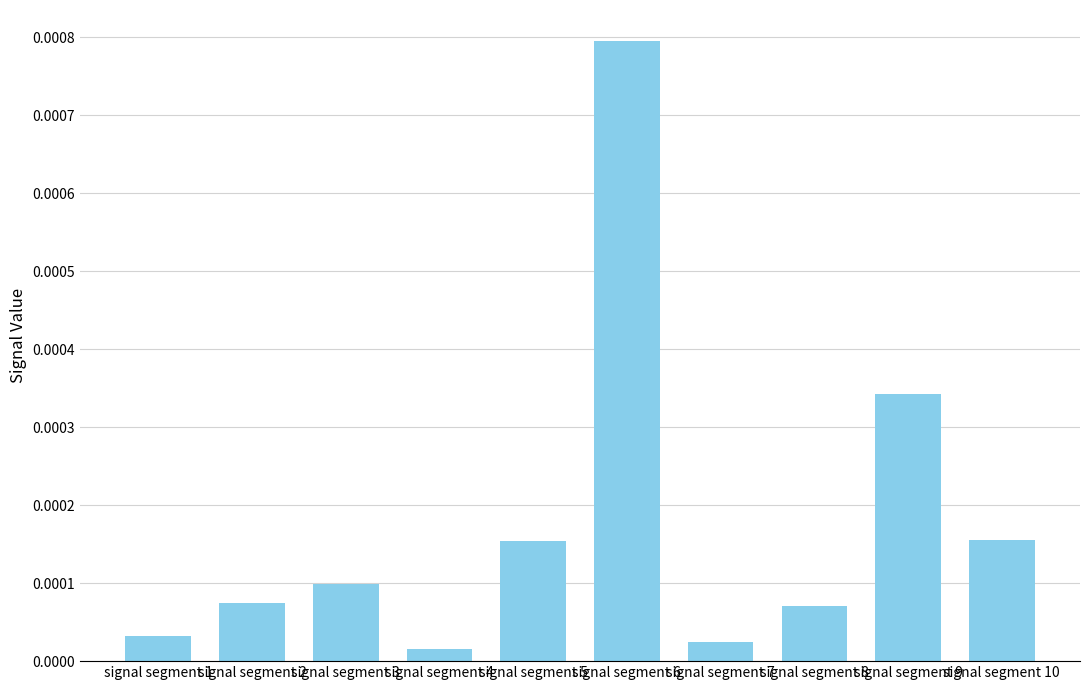

How many bars are there in total?

10